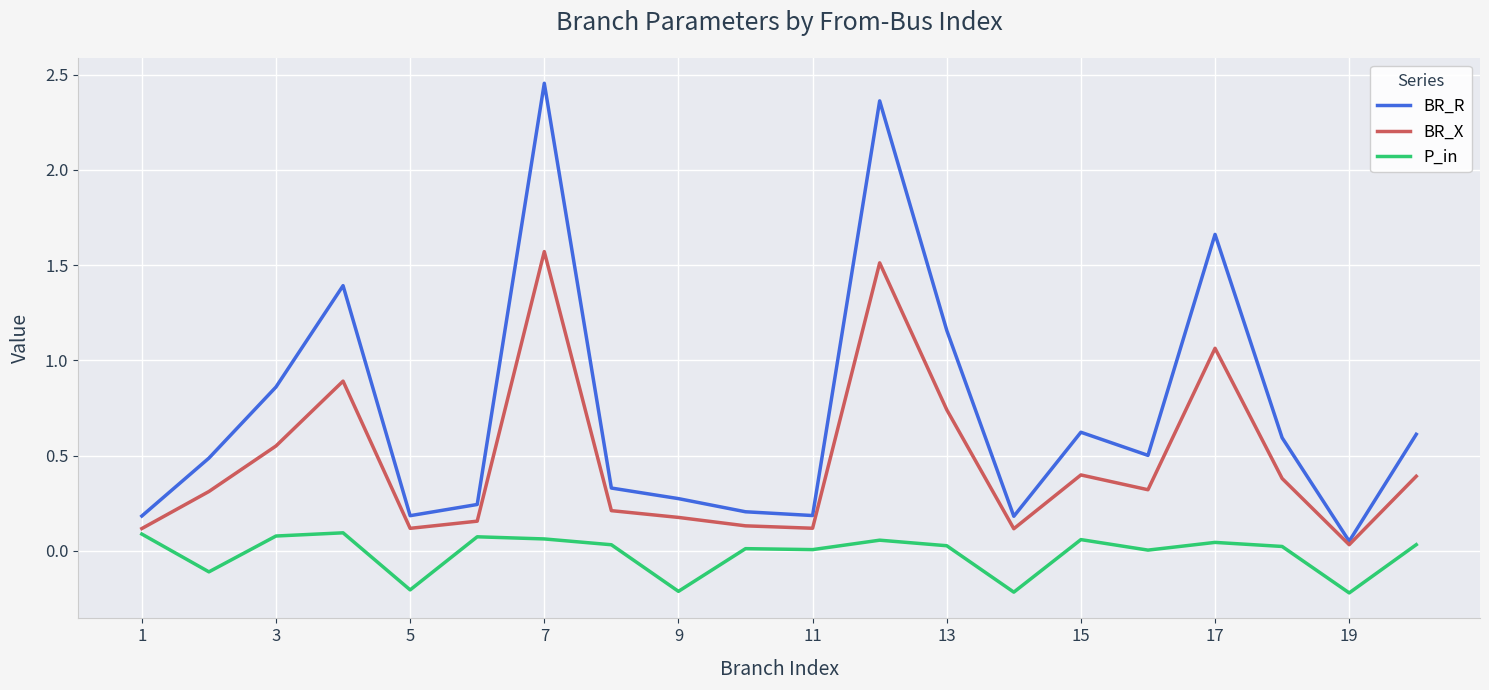

True or false: BR_R and P_in intersect in this chart.

False